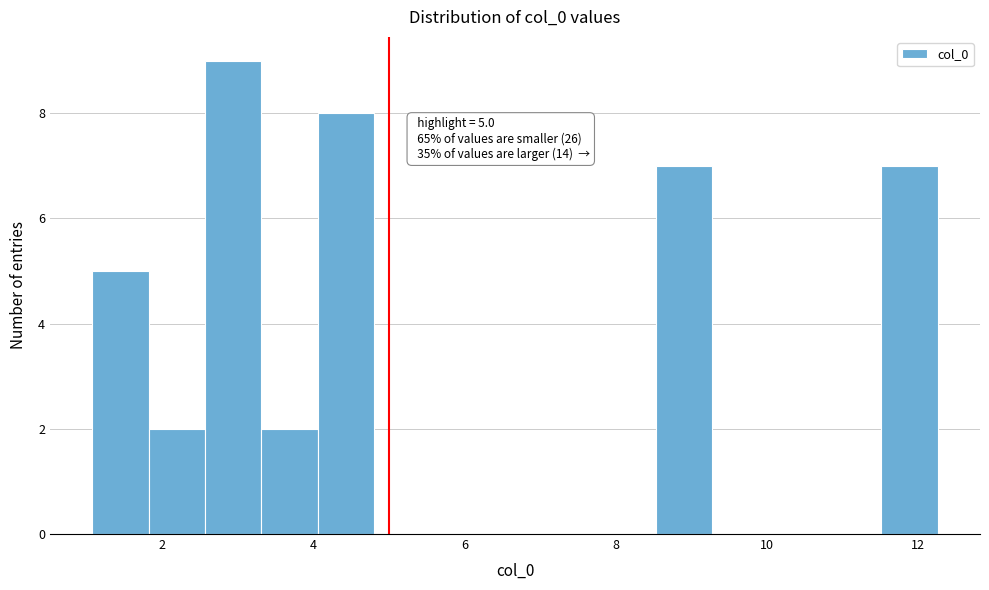

Read against the x-axis, roughly where is the centre of the tallest bar?

3.0